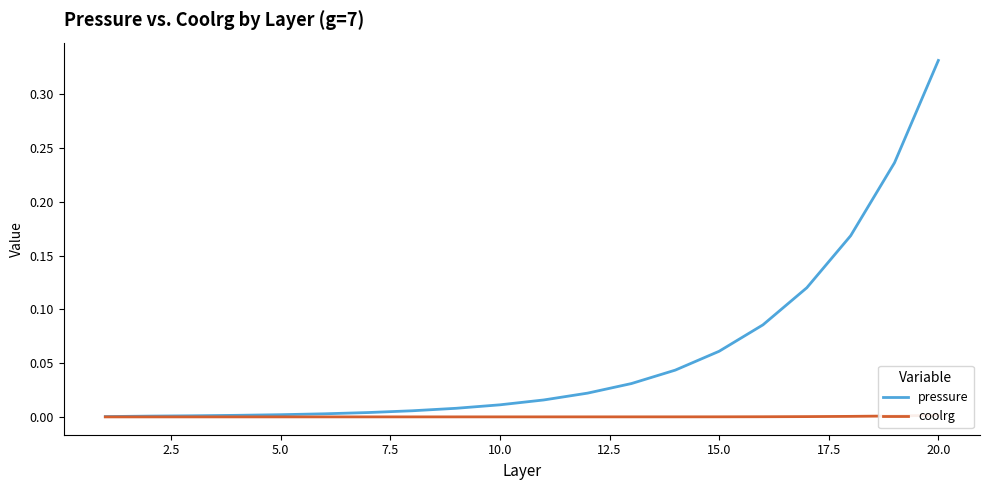

Which category has the highest value in the pressure series?

20.0